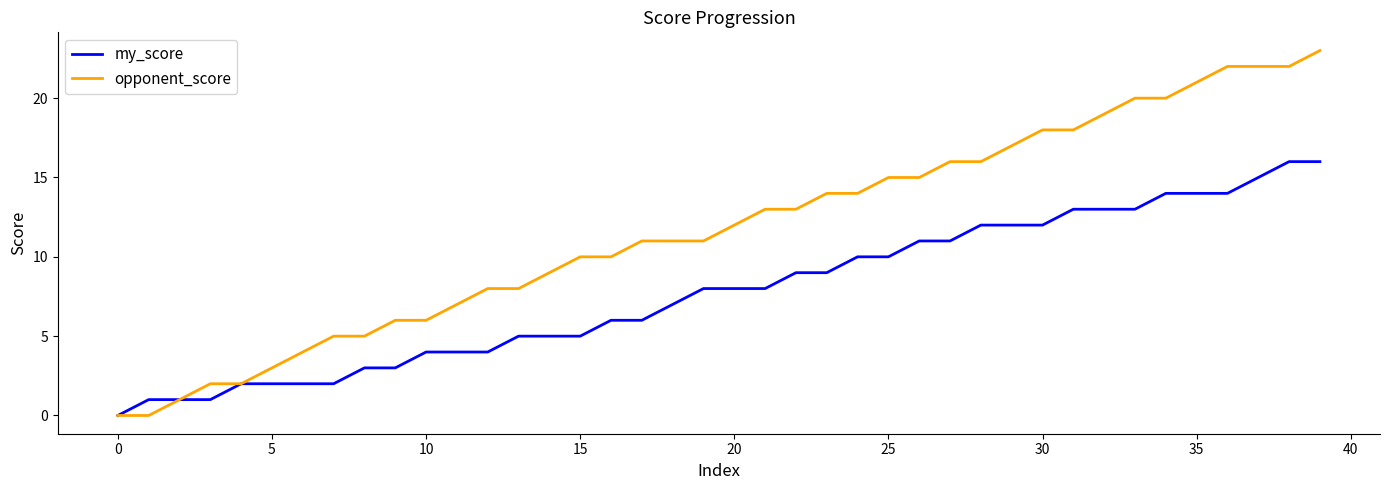

What is the greatest value displayed?

23